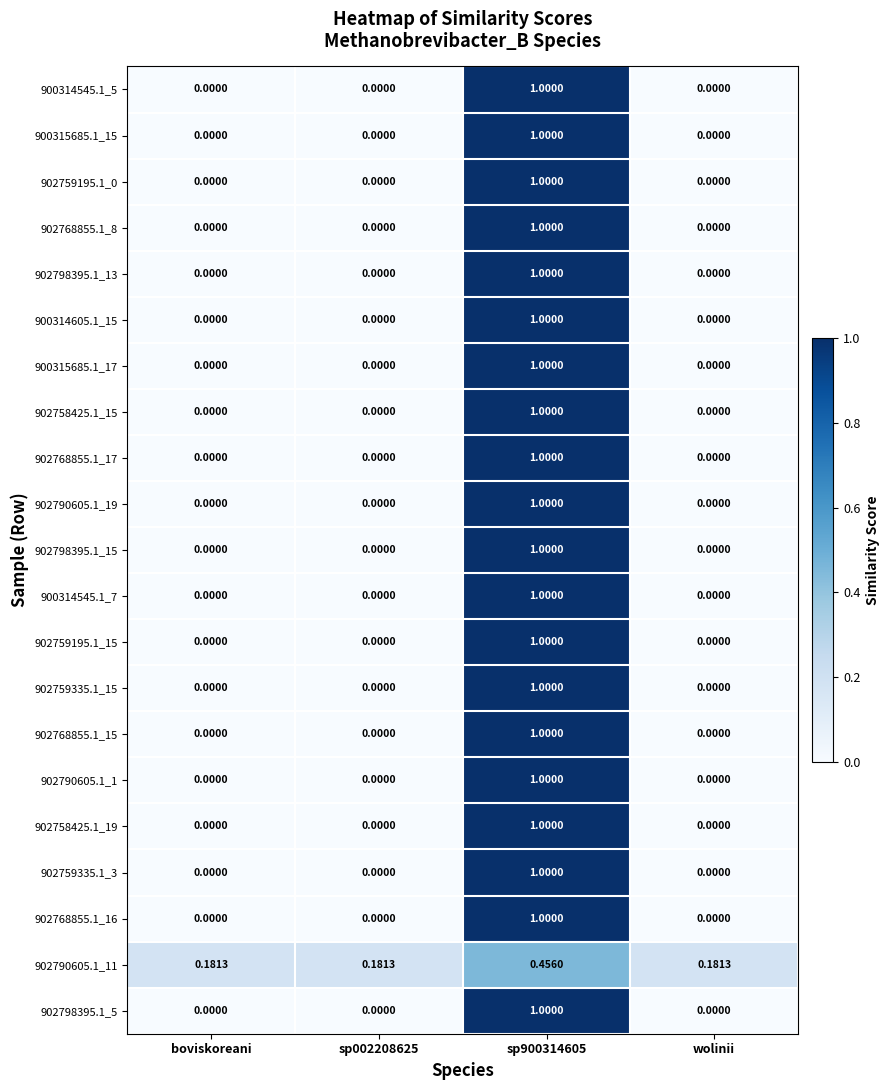

How many categories are shown in the chart?

4